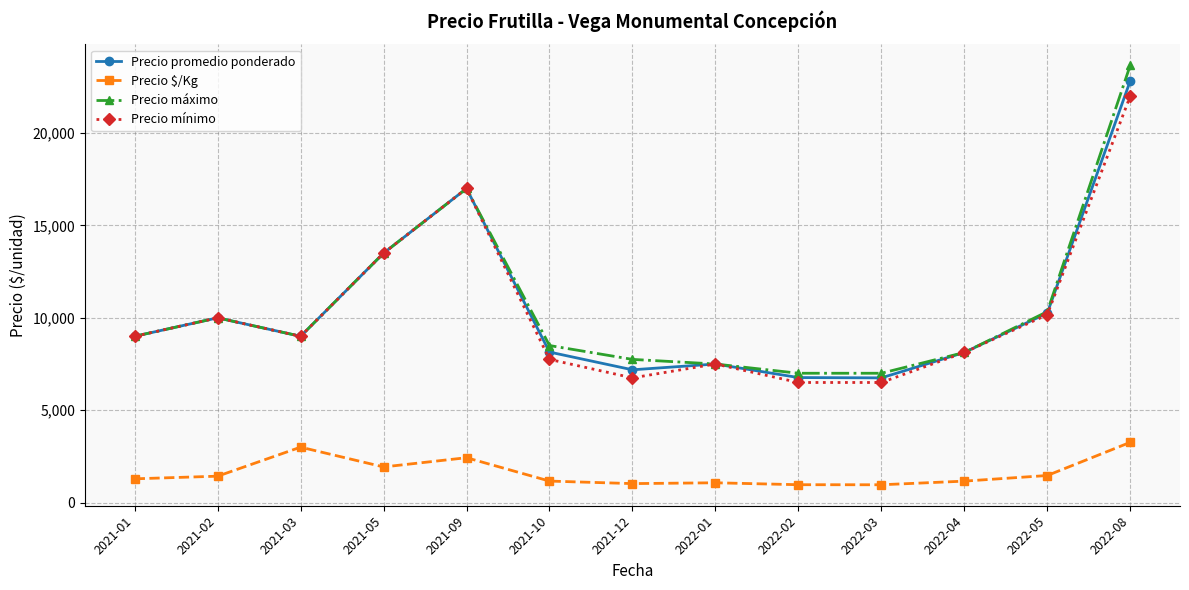

What is the difference between the maximum and second lowest values in the Precio $/Kg series?

2293.3